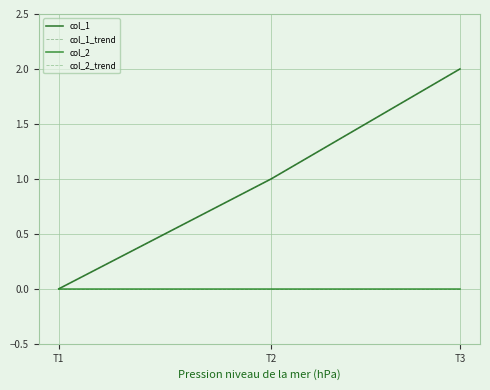

Does the chart have visible grid lines?

Yes